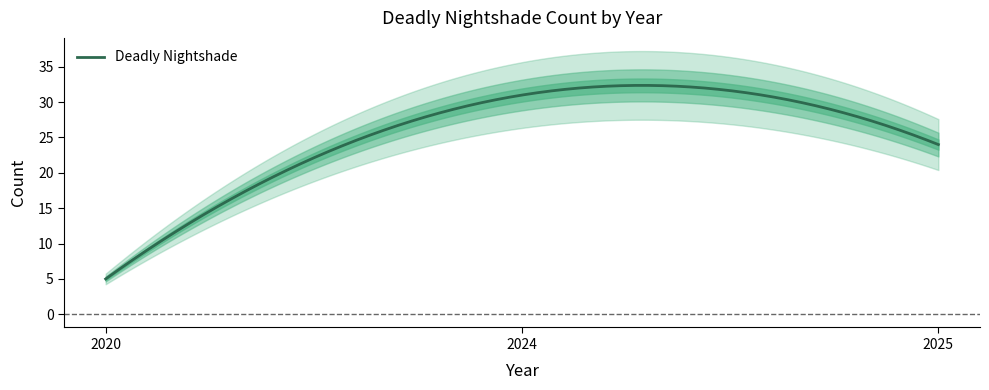

True or false: the data shows 24 at 2025.

True